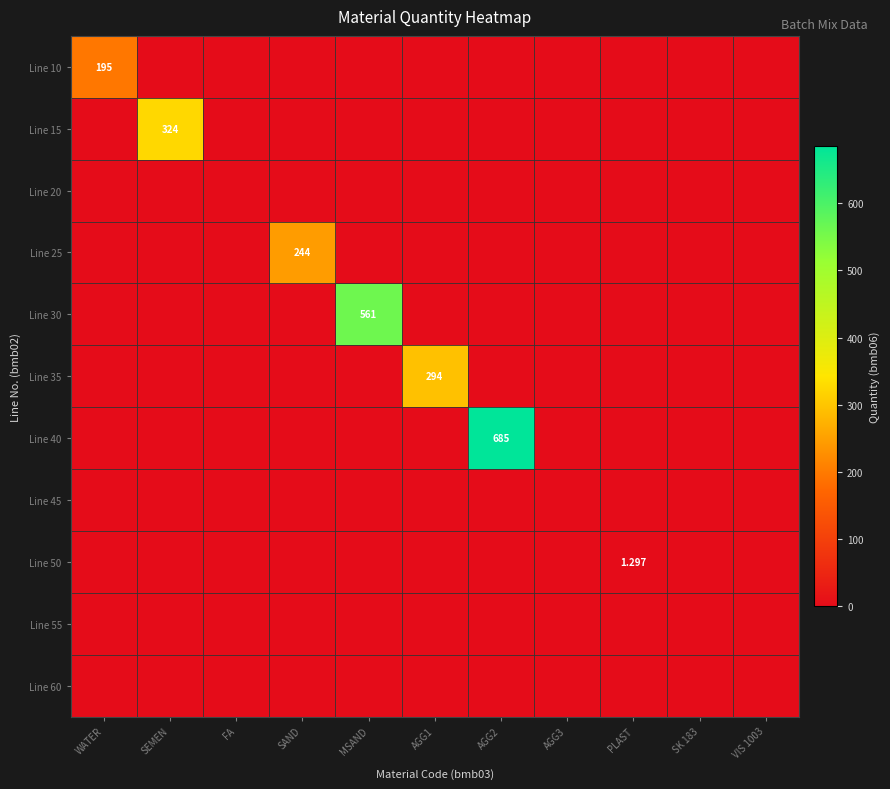

Is it true that Line 25 equals 0.0 at AGG1?

True